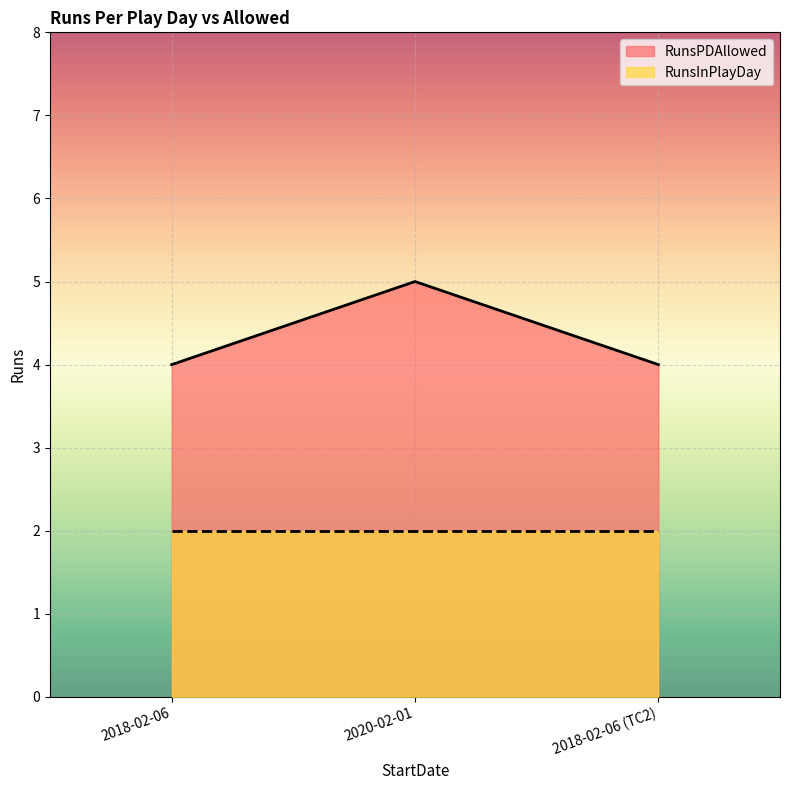

Is it true that the value at 2018-02-06 (TC2) is 6?

False